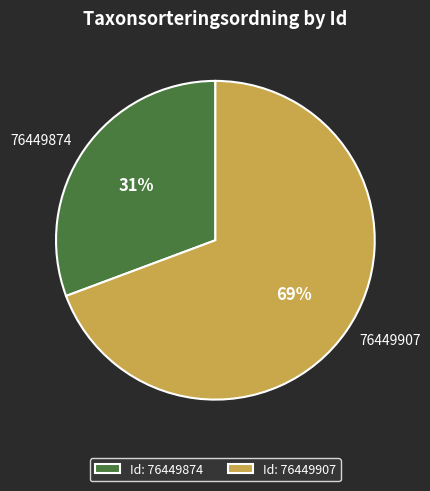

Which slice is the largest?

76449907